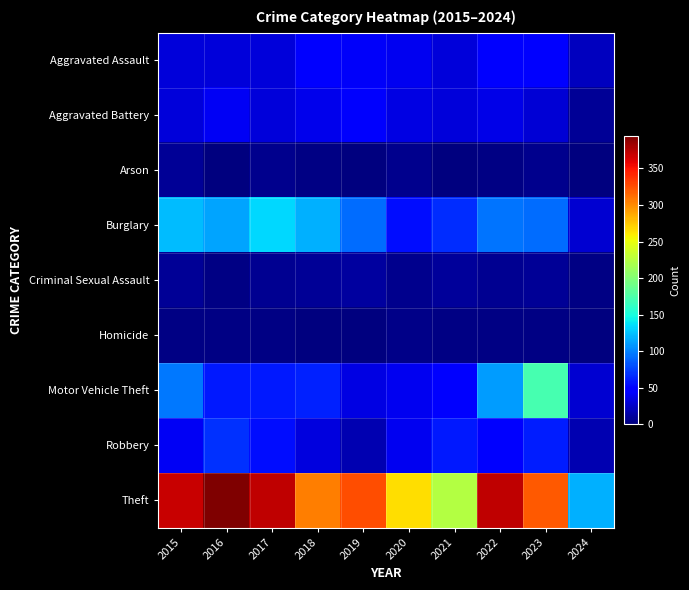

Which series has the largest total across all categories?

Theft